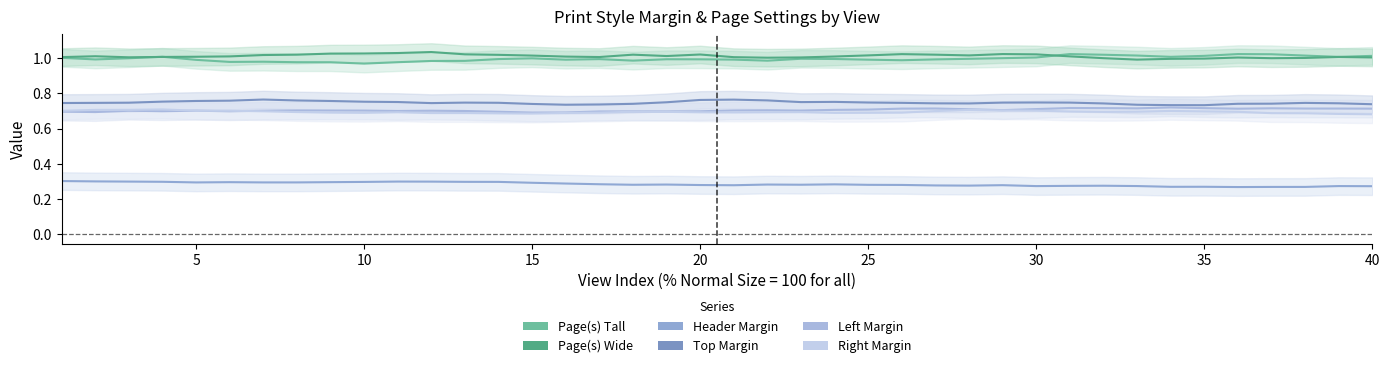

True or false: Right Margin and Header Margin cross at least once.

False